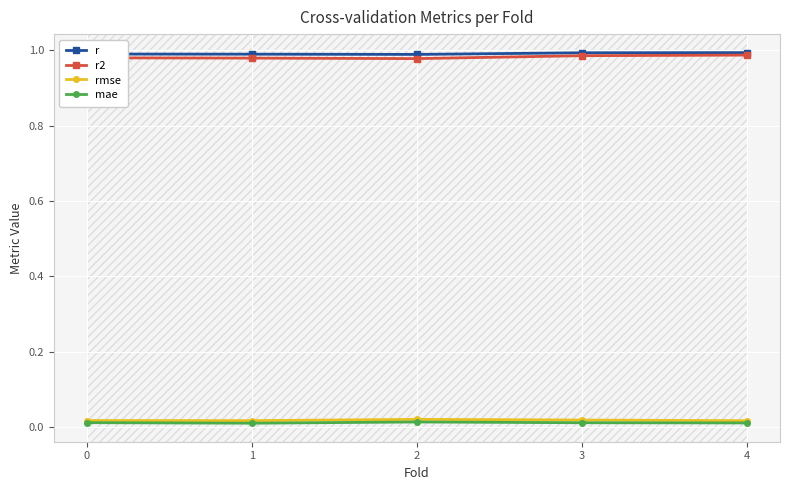

True or false: r2 has a value of 1.0 at 2.

True